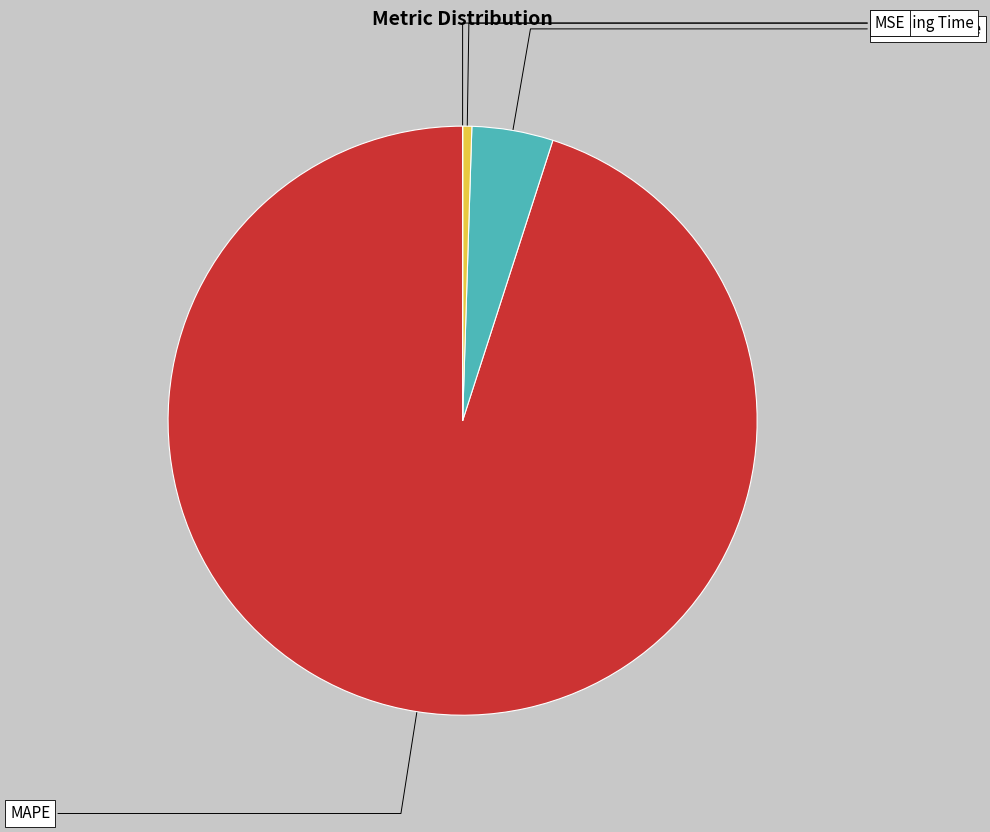

Does any single category account for the majority?

Yes